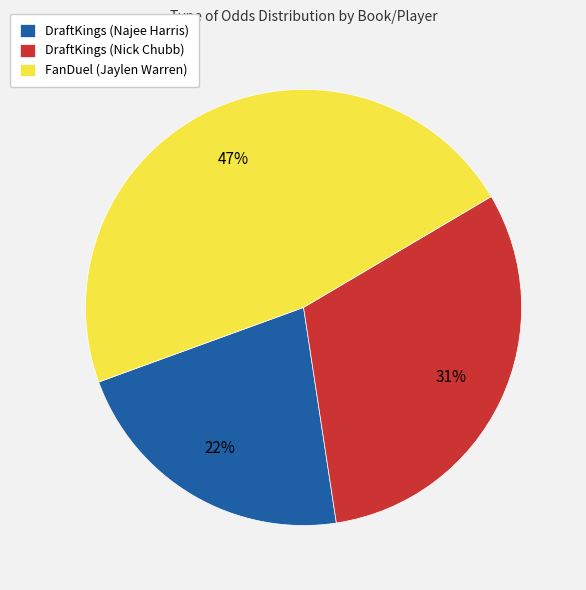

Is there any slice that represents more than half of the pie?

No